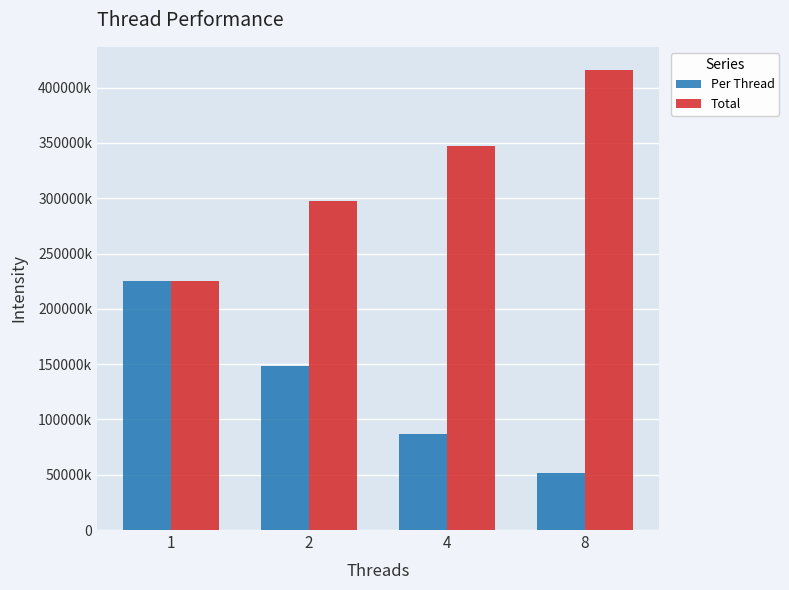

List the series in order of their peak value, highest first.

Total, Per Thread